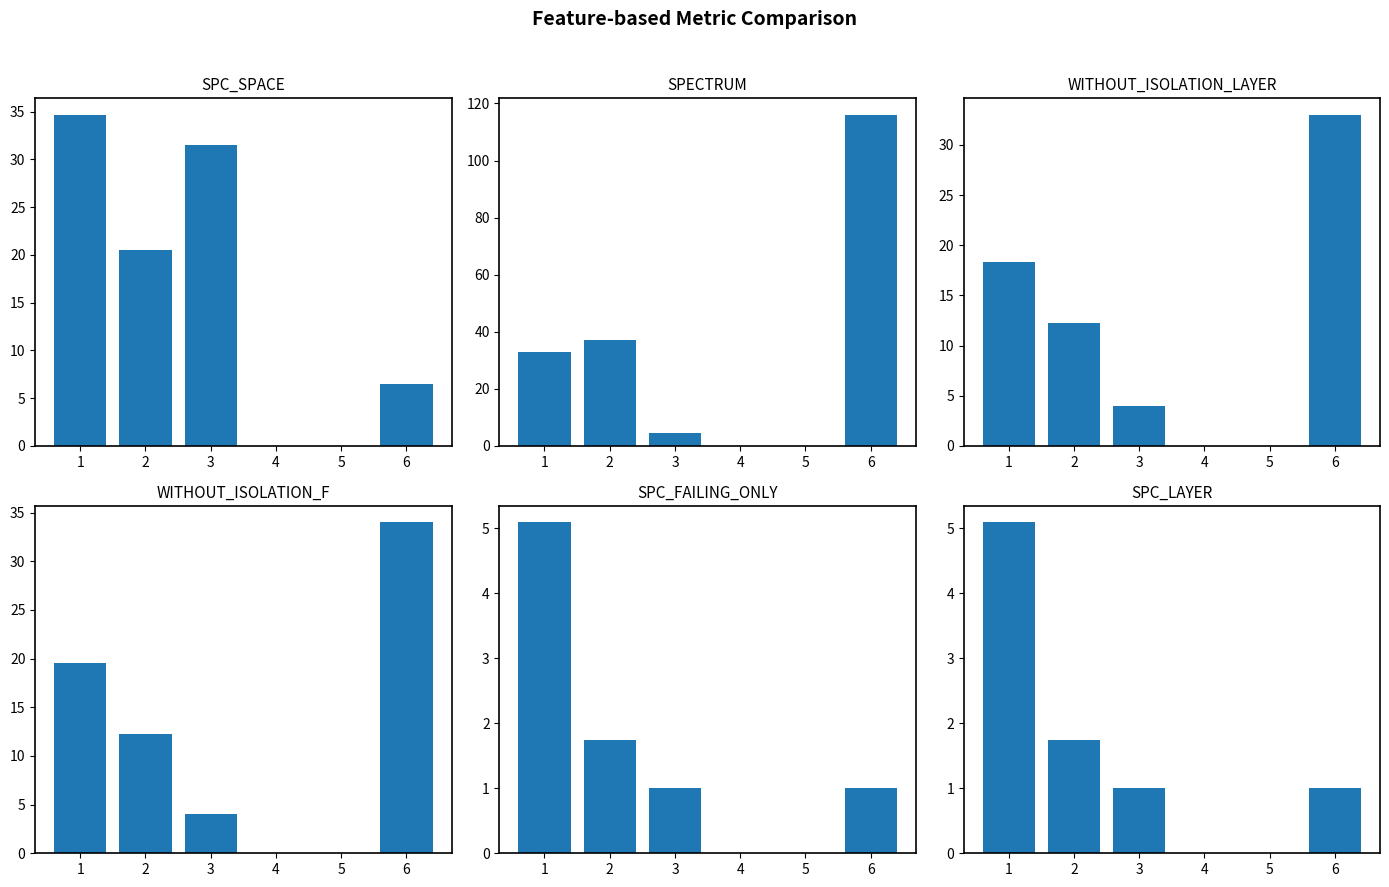

Reading left to right, list all the values displayed in this chart.

SPC_SPACE: 34.7	20.5	31.5	0.0	0.0	6.5
SPECTRUM: 32.8	37.0	4.5	0.0	0.0	116.0
WITHOUT_ISOLATION_LAYER: 18.3	12.2	4.0	0.0	0.0	33.0
WITHOUT_ISOLATION_F: 19.5	12.2	4.0	0.0	0.0	34.0
SPC_FAILING_ONLY: 5.1	1.8	1.0	0.0	0.0	1.0
SPC_LAYER: 5.1	1.8	1.0	0.0	0.0	1.0